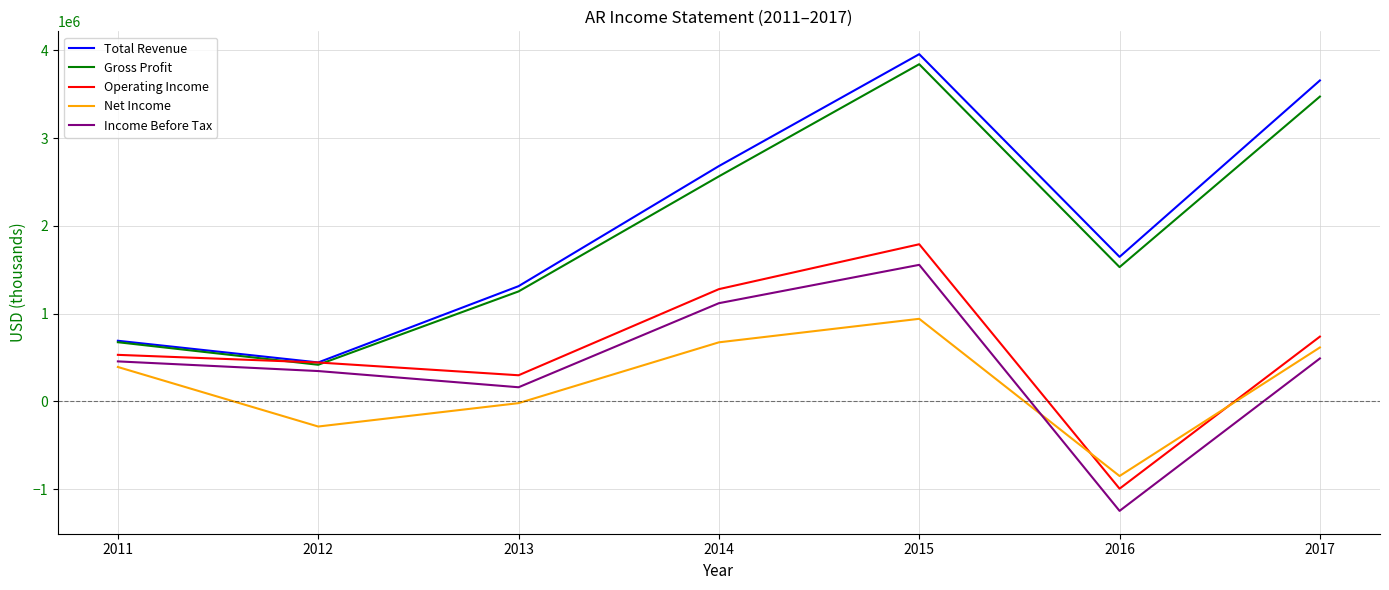

Where is Net Income nearest to the value 46300?

2013